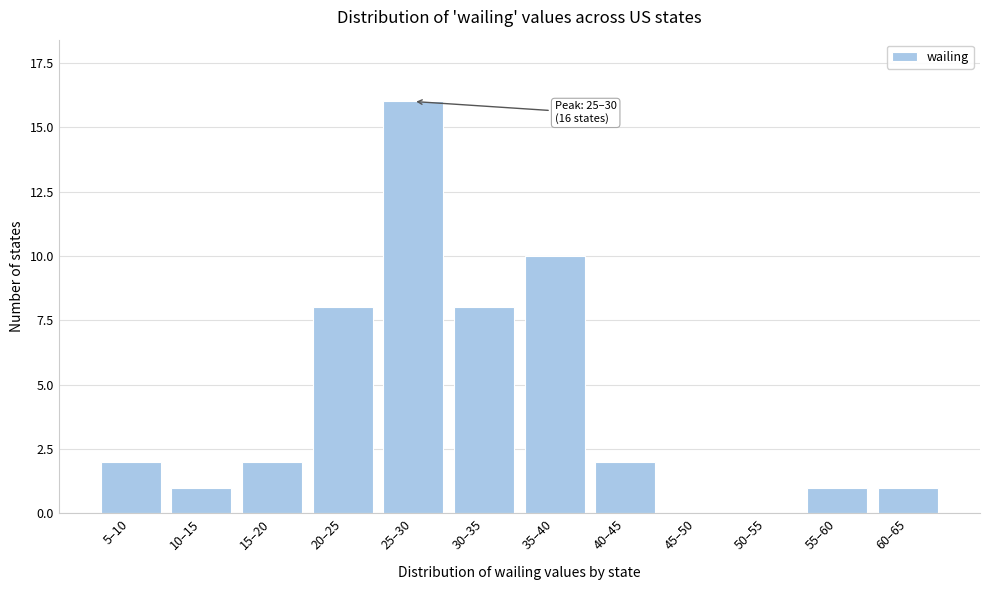

What is the greatest value displayed?

16